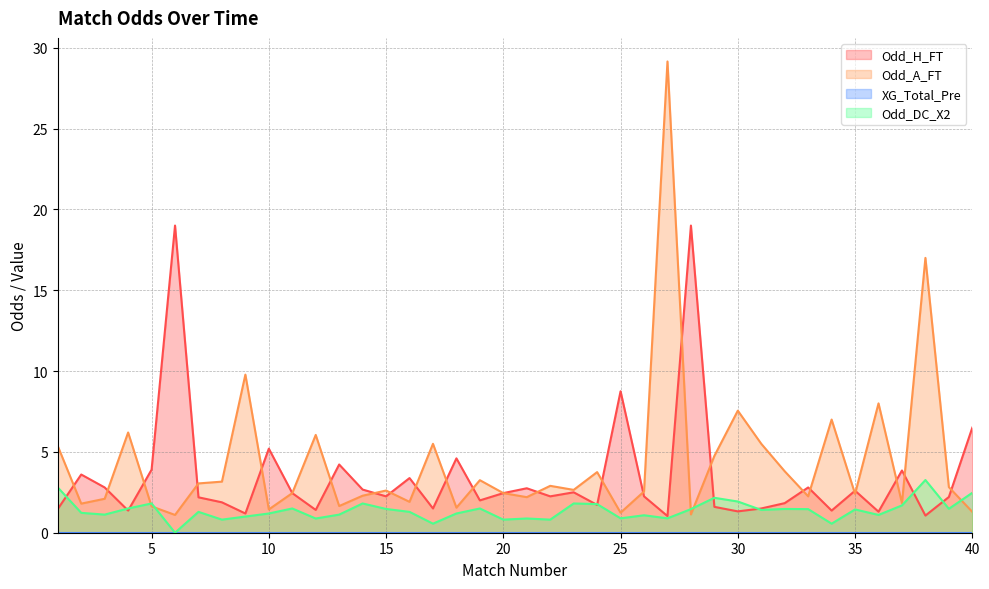

Which series ends up on top after the final intersection of Odd_DC_X2 and Odd_H_FT?

Odd_H_FT